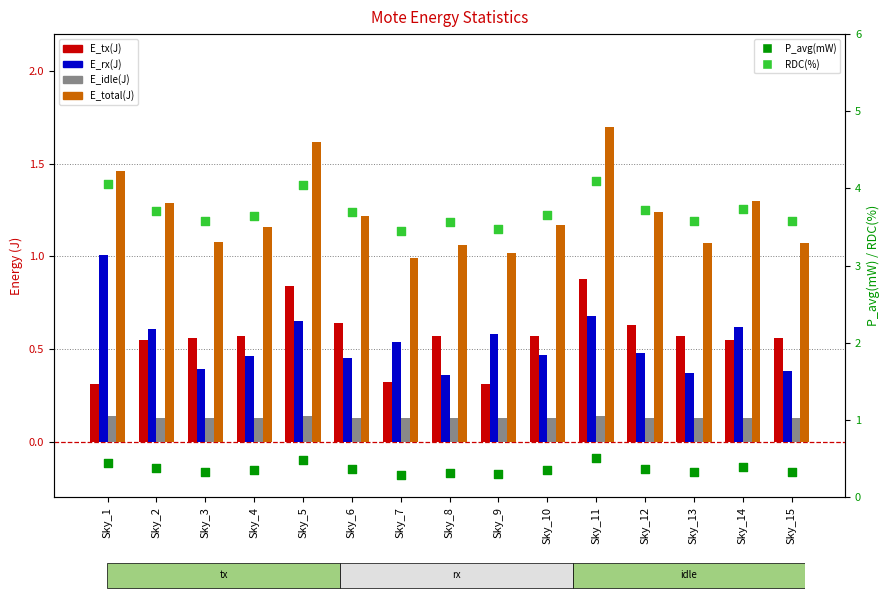

Which series has the largest total across all categories?

RDC(%)